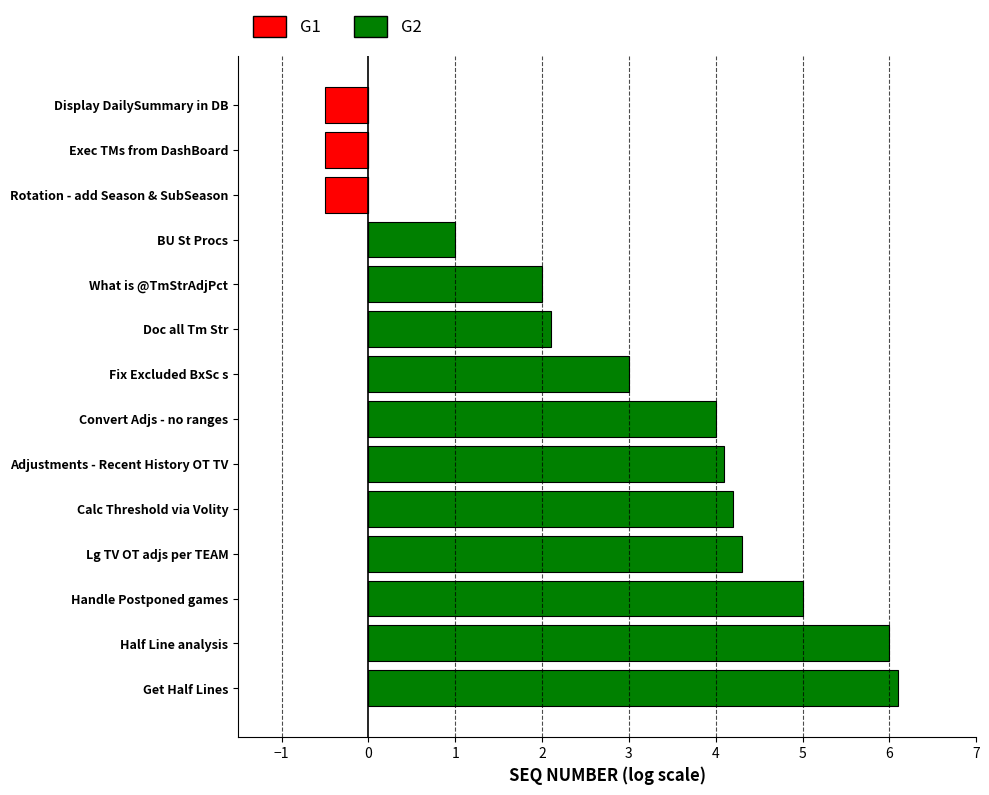

What is the value of the G2 bar at the 5th from the left?

4.2